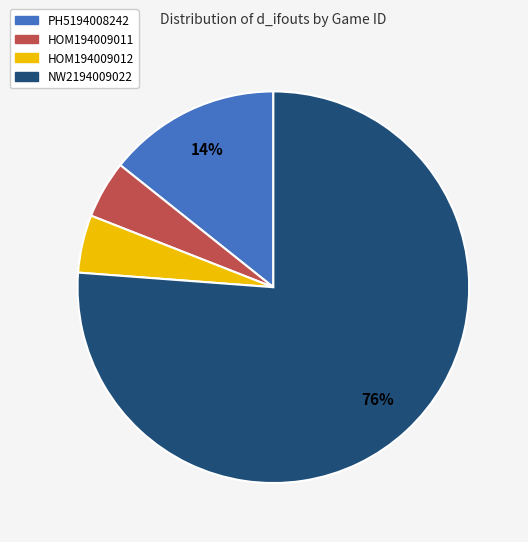

What is the largest slice in the pie chart?

NW2194009022